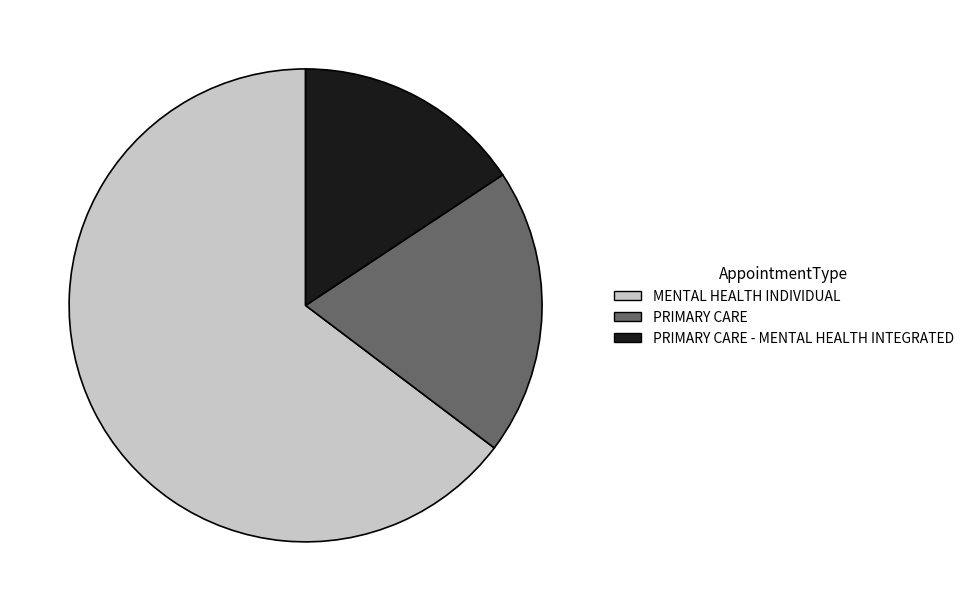

Do PRIMARY CARE - MENTAL HEALTH INTEGRATED and MENTAL HEALTH INDIVIDUAL together represent more than half of the pie?

Yes